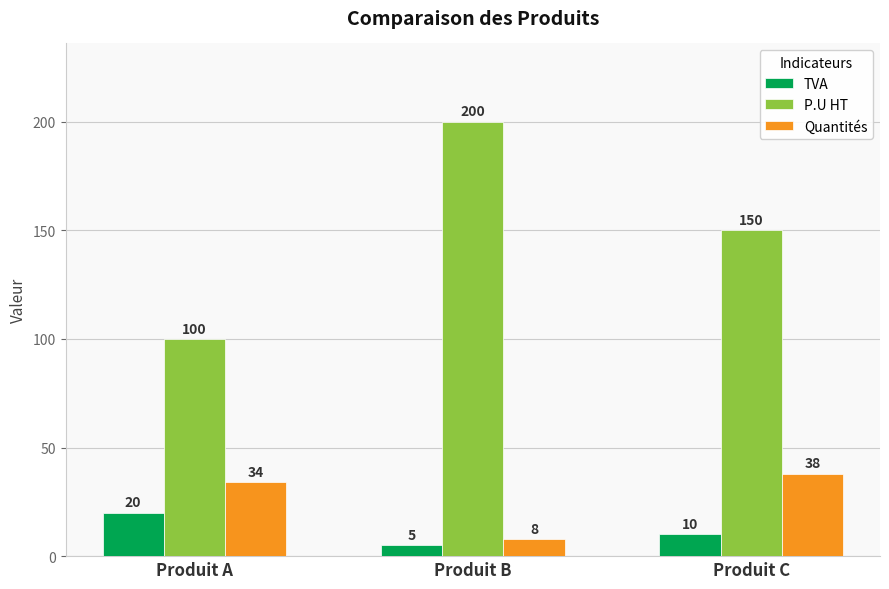

What is the value of the Quantités bar at the 2nd from the left?

8